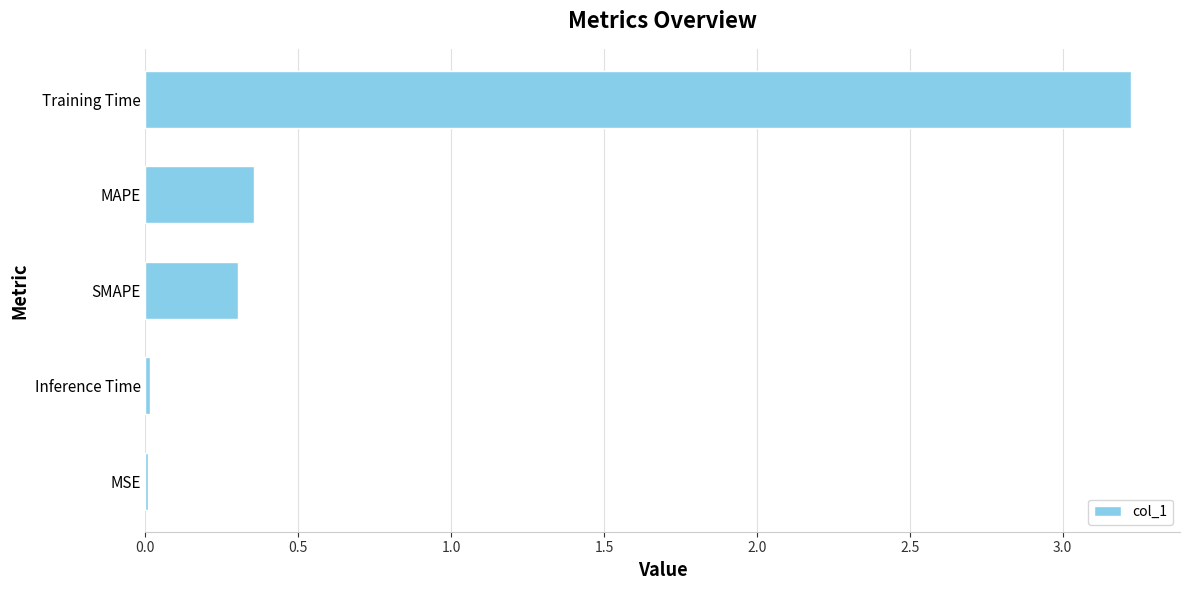

True or false: the data shows 0.2 at SMAPE.

False